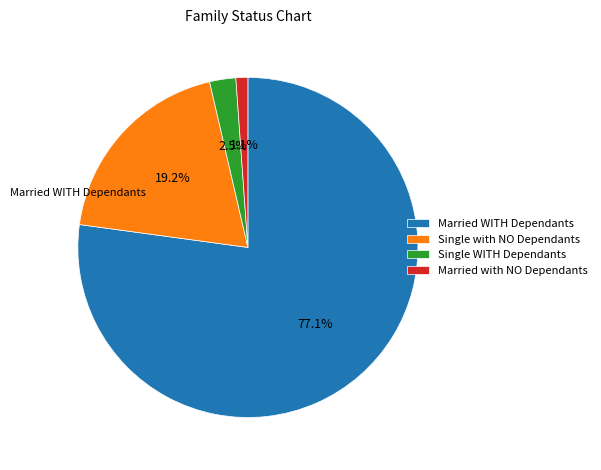

How many slices are in this pie chart?

4